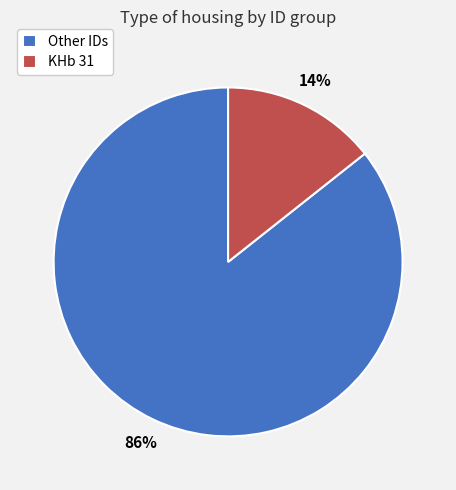

How many slices are in this pie chart?

2